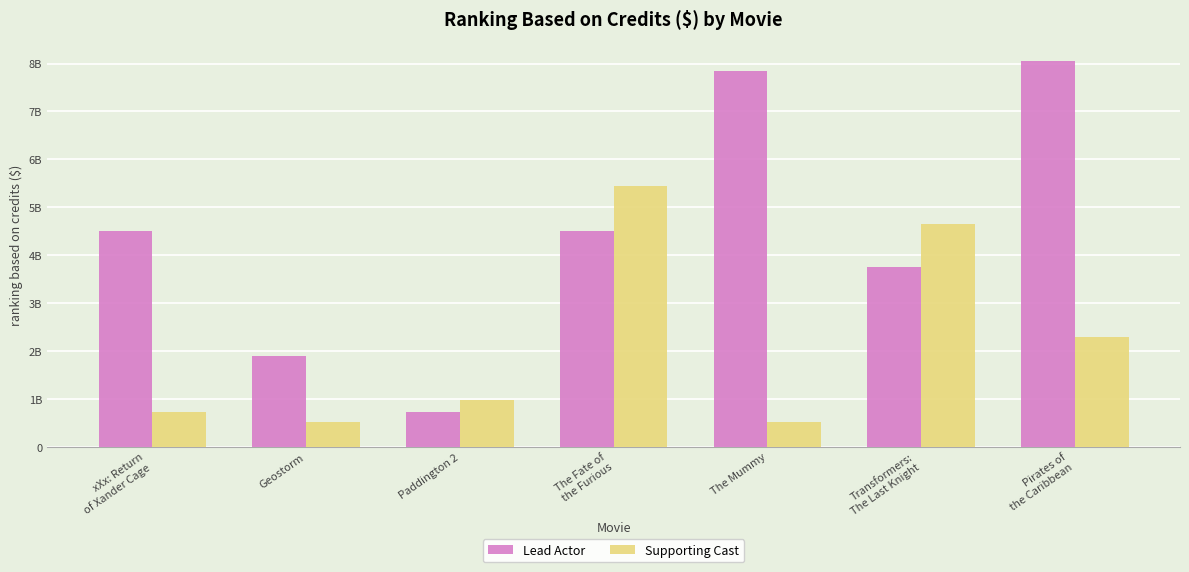

At how many categories does at least one series exceed 2518281821?

5